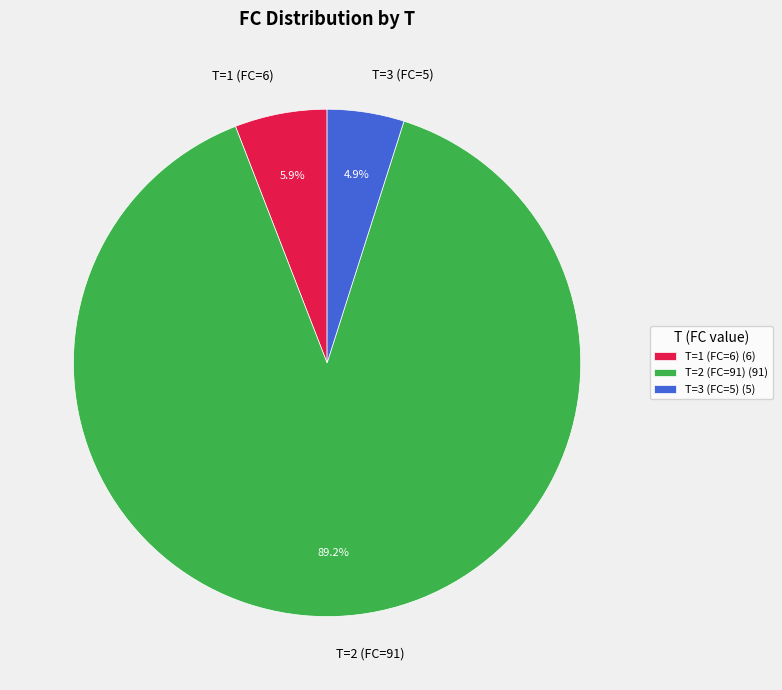

Does any single category account for the majority?

Yes